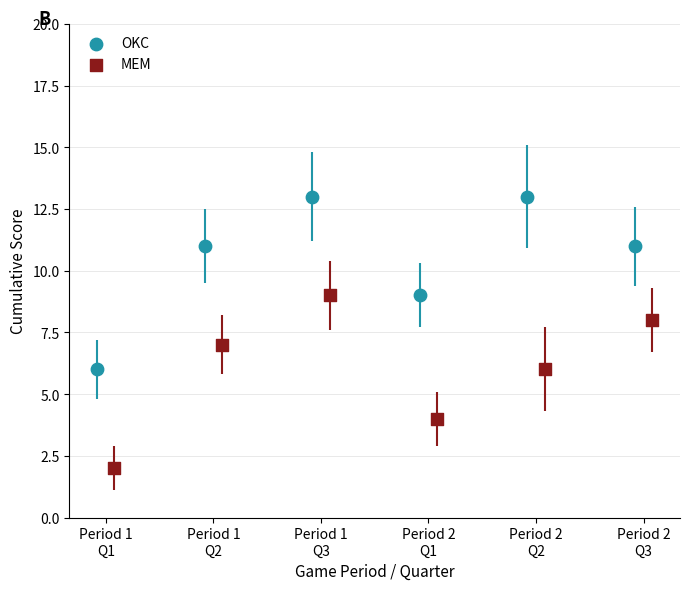

Which series contains the lowest Y value?

MEM